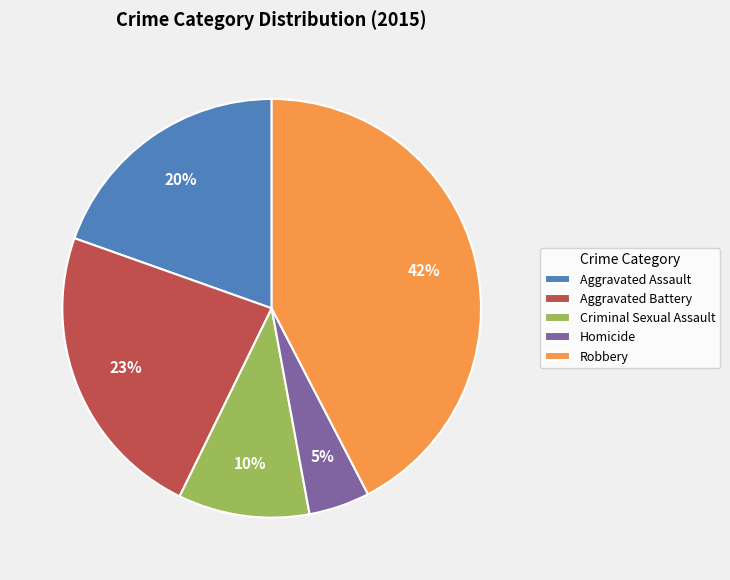

What is the ratio of the value at Aggravated Assault to the value at Robbery?

0.5